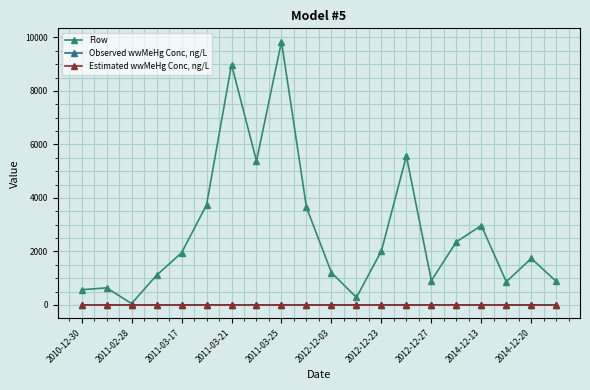

List the series in order of their peak value, highest first.

Flow, Observed wwMeHg Conc, ng/L, Estimated wwMeHg Conc, ng/L